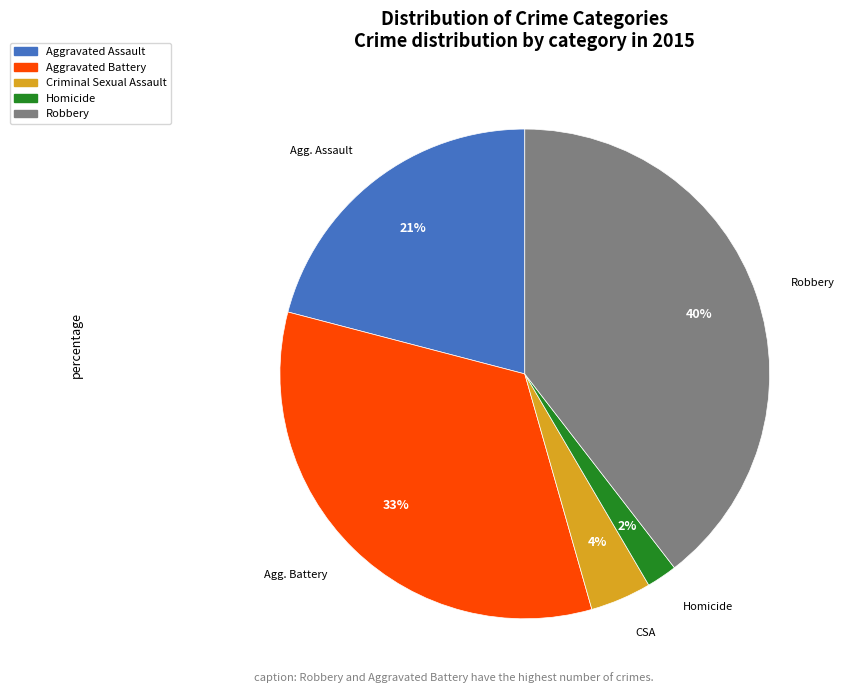

Do Aggravated Assault and Homicide together represent more than half of the pie?

No